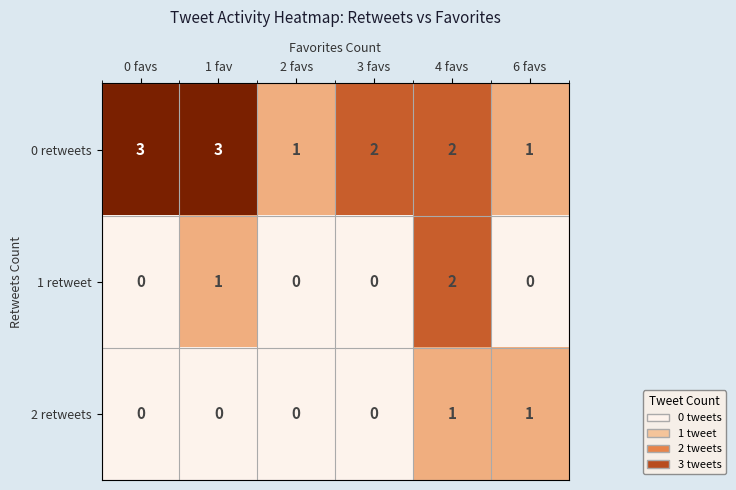

Which series changed the most between 1 fav and 2 favs?

0 retweets